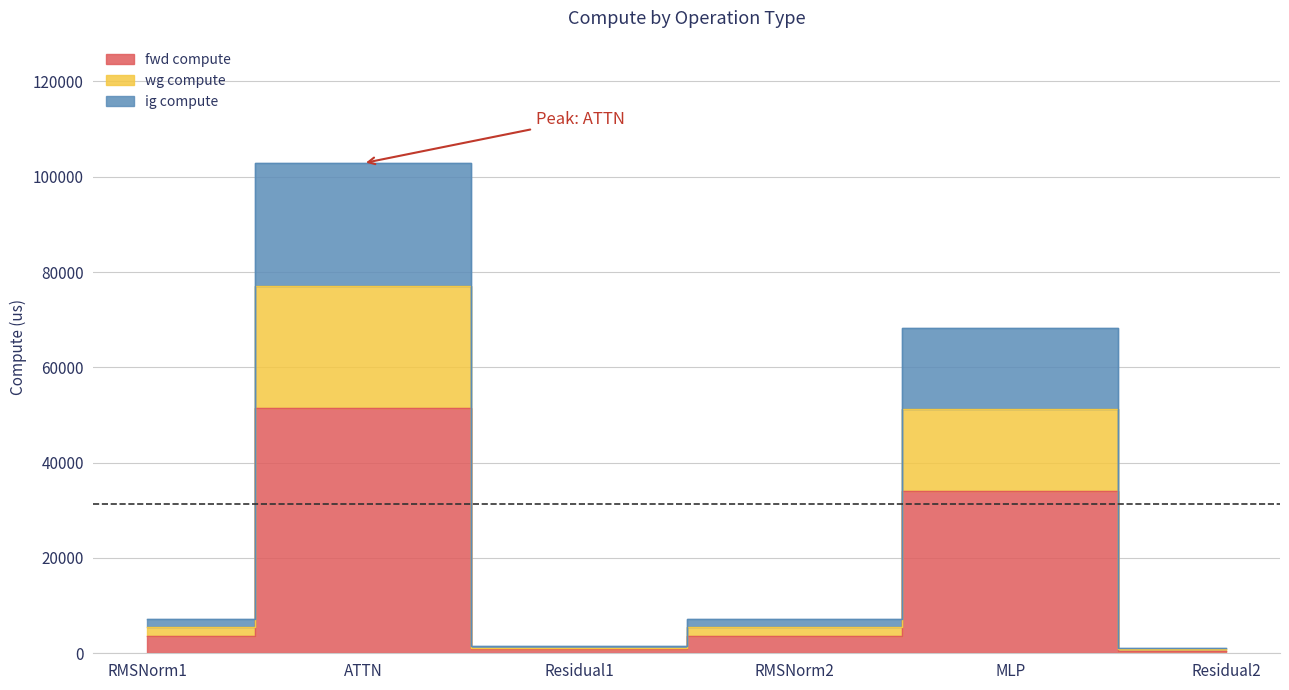

True or false: ig compute and wg compute intersect in this chart.

False